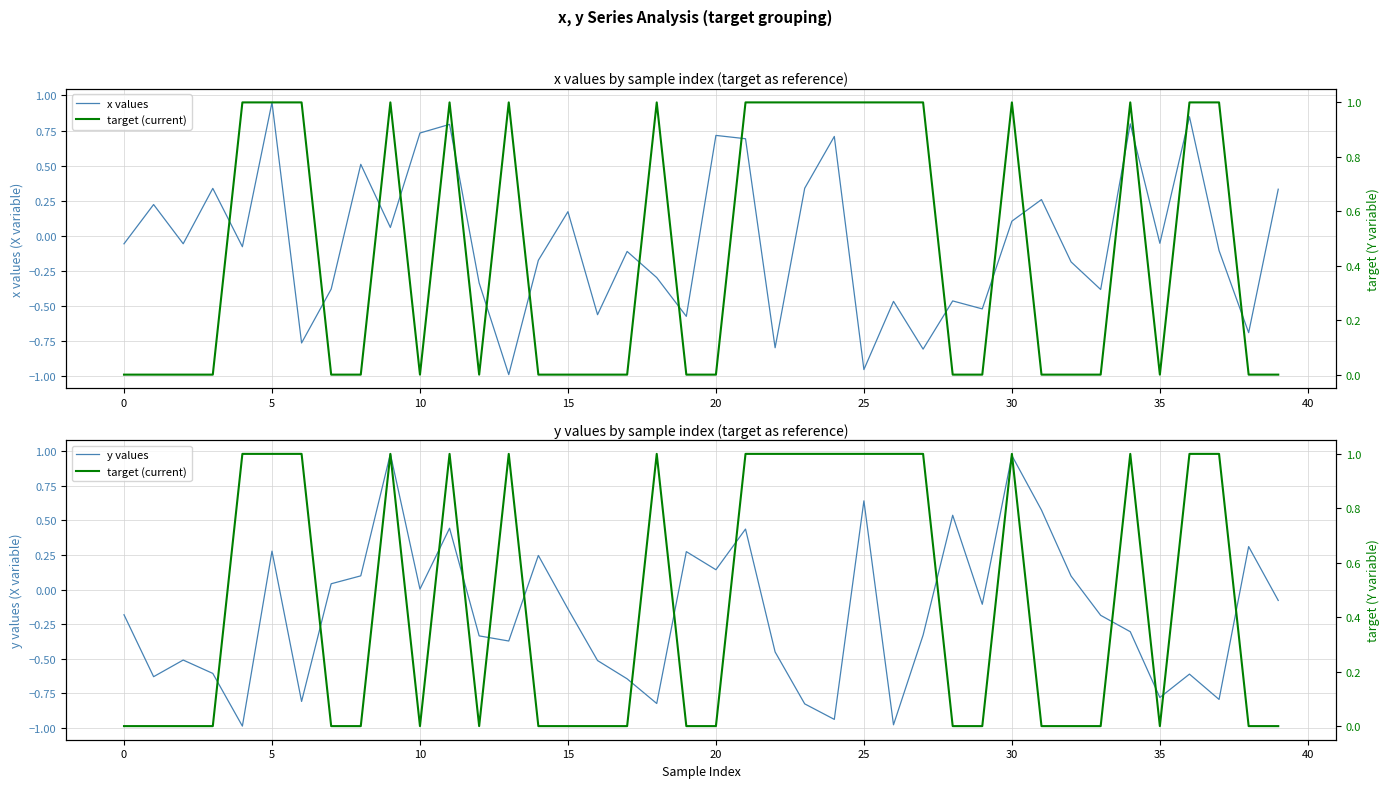

Reading right to left, transcribe all the data shown in this chart.

x values: 0.3	-0.7	-0.1	0.8	-0.1	0.8	-0.4	-0.2	0.3	0.1	-0.5	-0.5	-0.8	-0.5	-1.0	0.7	0.3	-0.8	0.7	0.7	-0.6	-0.3	-0.1	-0.6	0.2	-0.2	-1.0	-0.3	0.8	0.7	0.1	0.5	-0.4	-0.8	1.0	-0.1	0.3	-0.1	0.2	-0.1
y values: -0.1	0.3	-0.8	-0.6	-0.8	-0.3	-0.2	0.1	0.6	1.0	-0.1	0.5	-0.3	-1.0	0.6	-0.9	-0.8	-0.5	0.4	0.1	0.3	-0.8	-0.6	-0.5	-0.1	0.2	-0.4	-0.3	0.4	0.0	1.0	0.1	0.0	-0.8	0.3	-1.0	-0.6	-0.5	-0.6	-0.2
target (current): 0.0	0.0	1.0	1.0	0.0	1.0	0.0	0.0	0.0	1.0	0.0	0.0	1.0	1.0	1.0	1.0	1.0	1.0	1.0	0.0	0.0	1.0	0.0	0.0	0.0	0.0	1.0	0.0	1.0	0.0	1.0	0.0	0.0	1.0	1.0	1.0	0.0	0.0	0.0	0.0